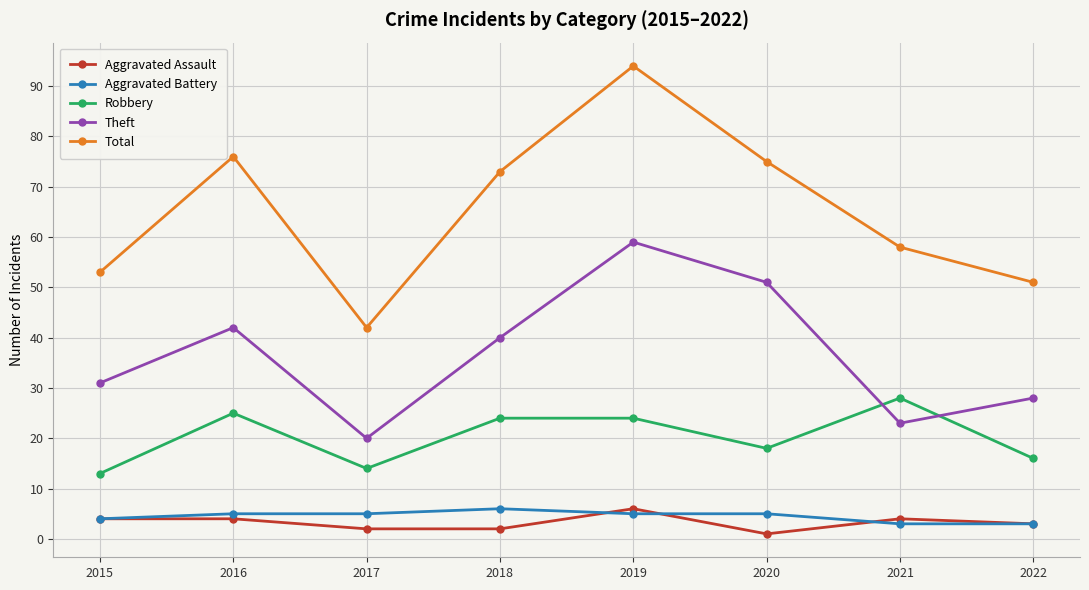

The Aggravated Battery series shows 5 at 2017. True or false?

True